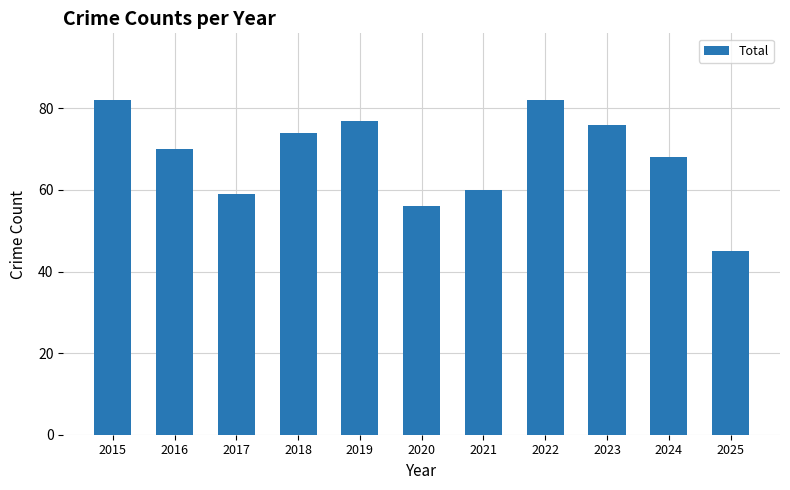

Reading right to left, extract all data points from this chart.

45	68	76	82	60	56	77	74	59	70	82